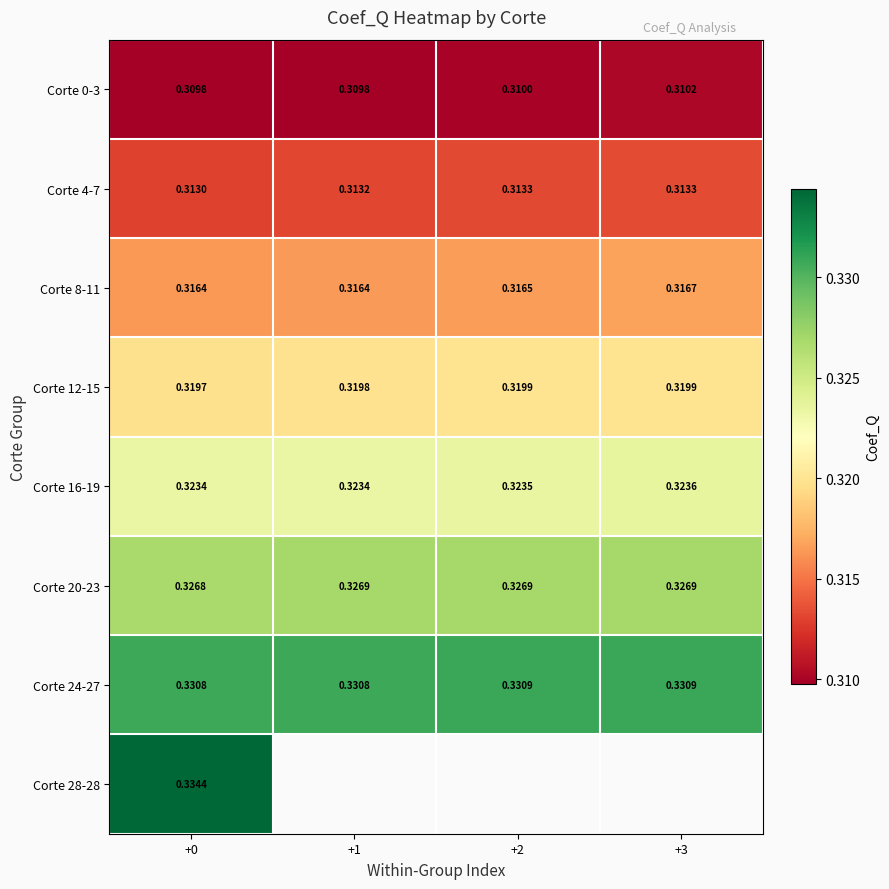

Is it true that Corte 8-11 equals 0.3 at +2?

True